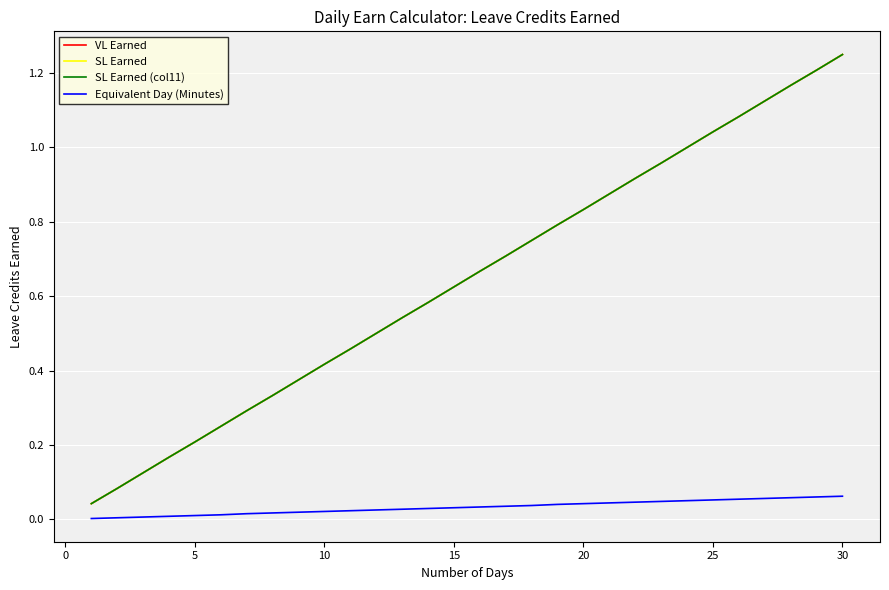

At how many categories does at least one series exceed 0?

30